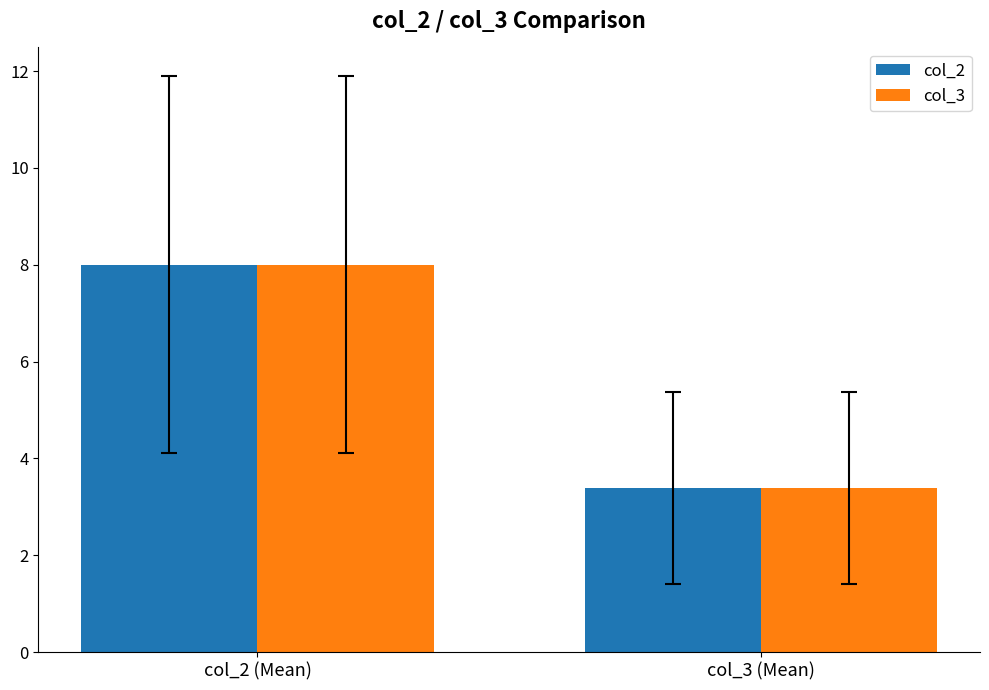

Read the col_3 value at col_2 (Mean).

8.0